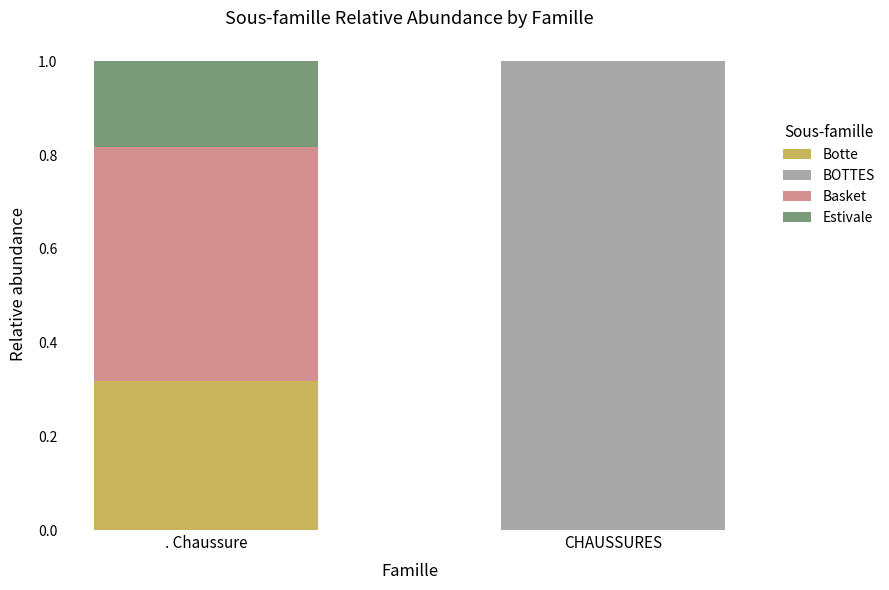

At which label does Botte reach its peak?

. Chaussure